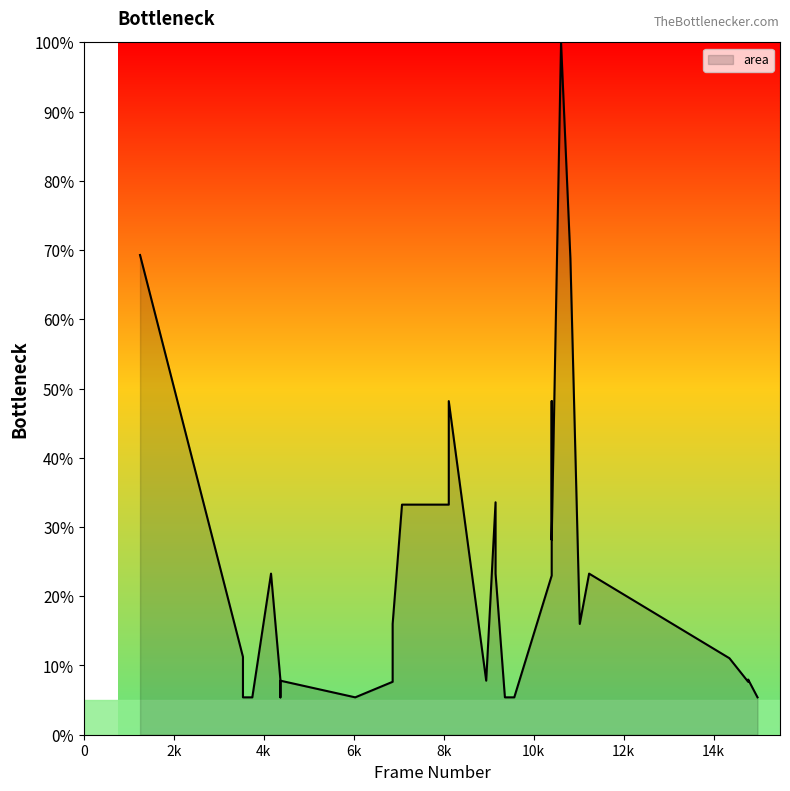

Approximately how many times larger is the value at 14976 compared to 7072?

0.2